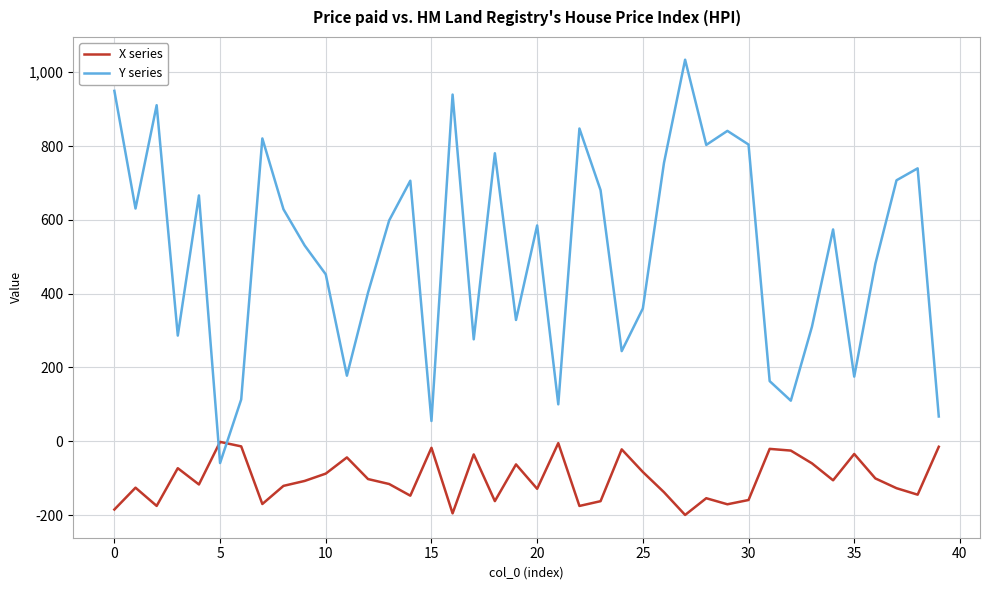

Rank the series by their maximum value, from highest to lowest.

Y series, X series